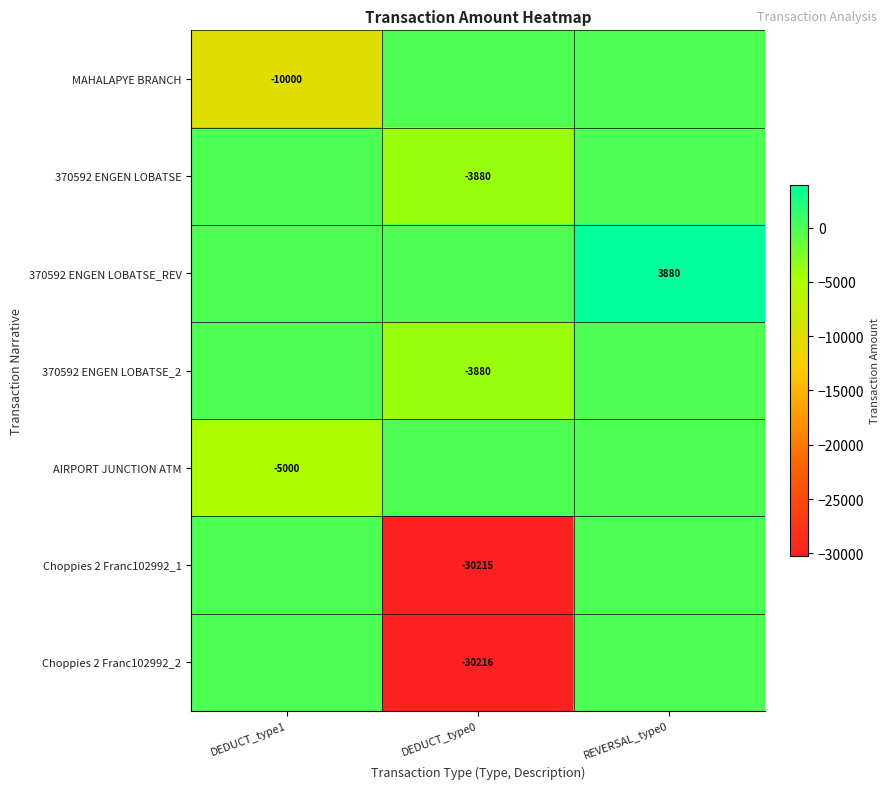

The MAHALAPYE BRANCH series shows -10000 at DEDUCT_type1. True or false?

True